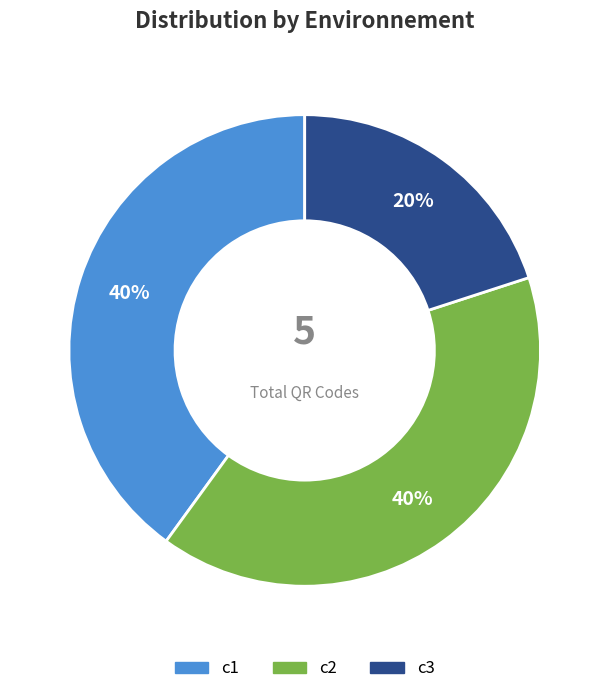

To the nearest percent, what portion does c3 represent?

20%